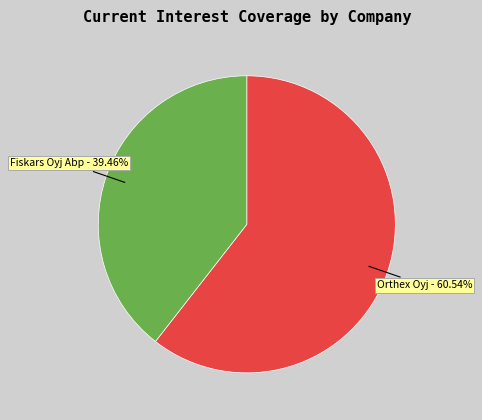

Is there any slice that represents more than half of the pie?

Yes